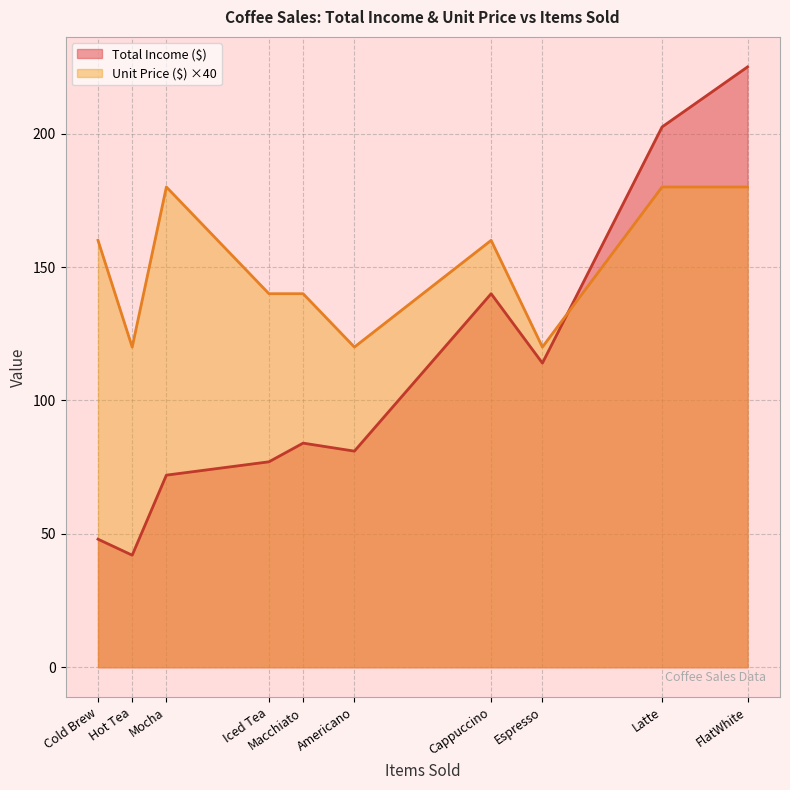

Rank the series by their average value, from lowest to highest.

Total Income ($), Unit Price ($) ×40